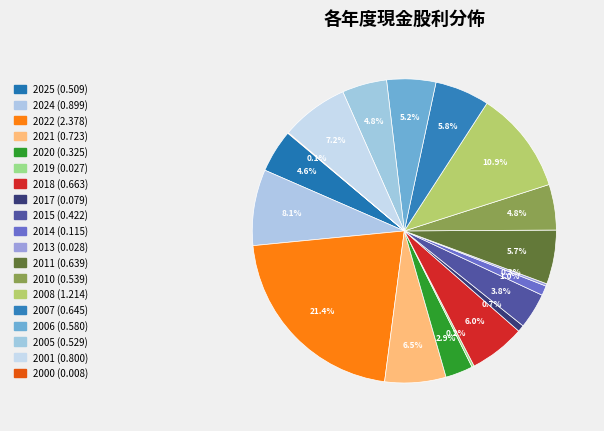

To the nearest percent, what is the combined percentage of 2005 and 2014?

6%